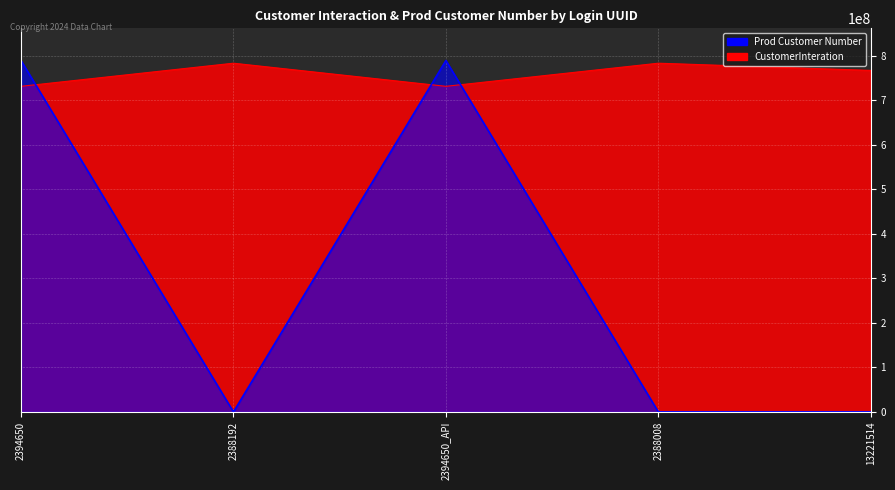

What is the label of the 5th point from the right?

2394650